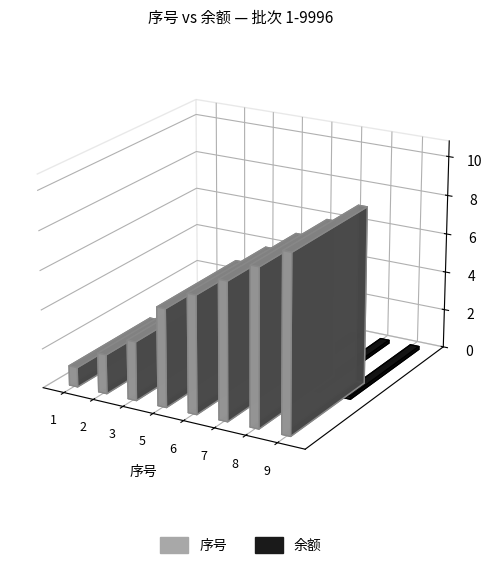

Reading left to right, list all the values displayed in this chart.

余额: 0	0	0	0	0	0	0	0
序号: 1	2	3	5	6	7	8	9